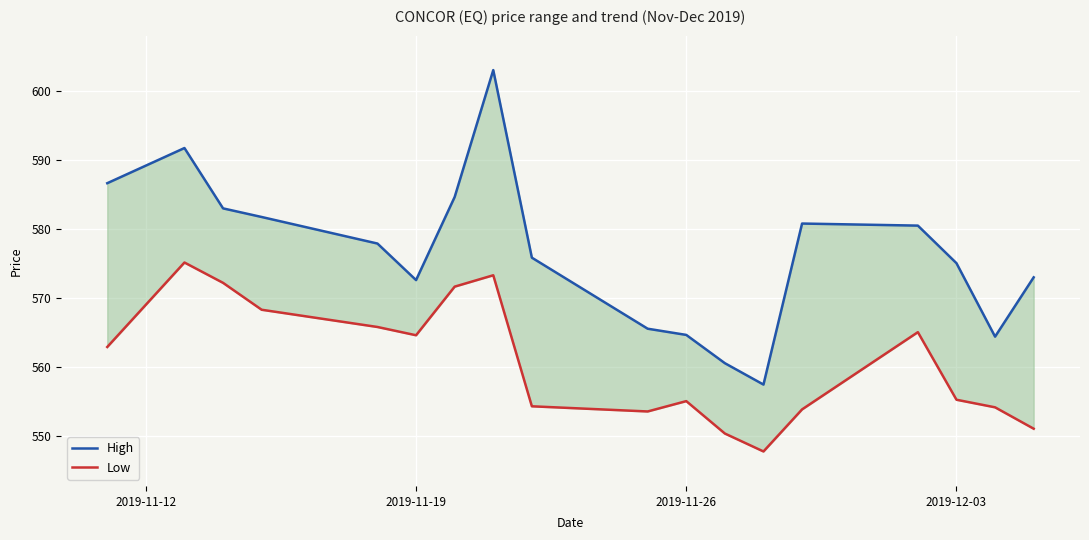

How many values in the High series are below 577?

9